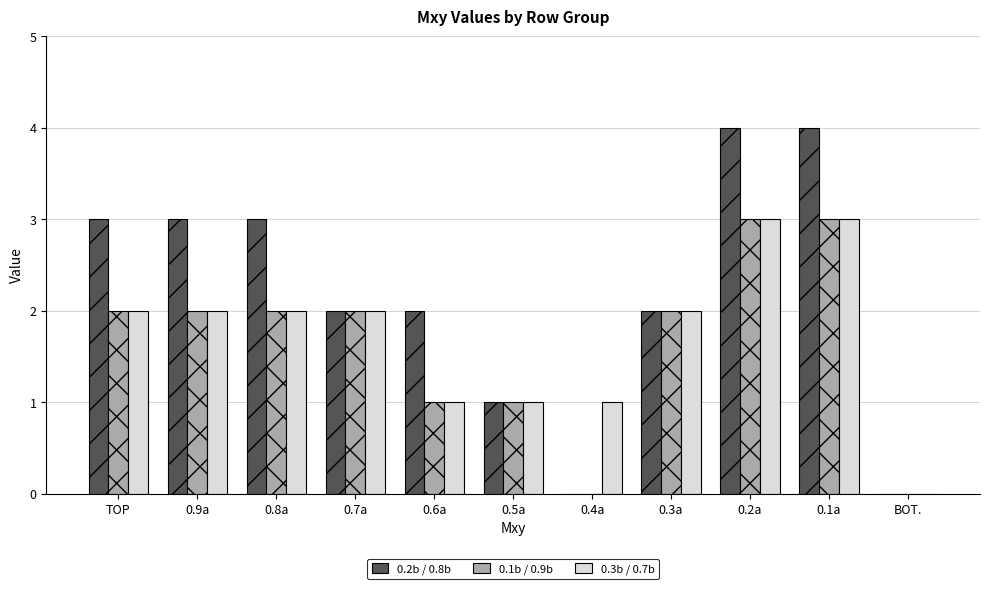

What is the greatest value displayed?

4